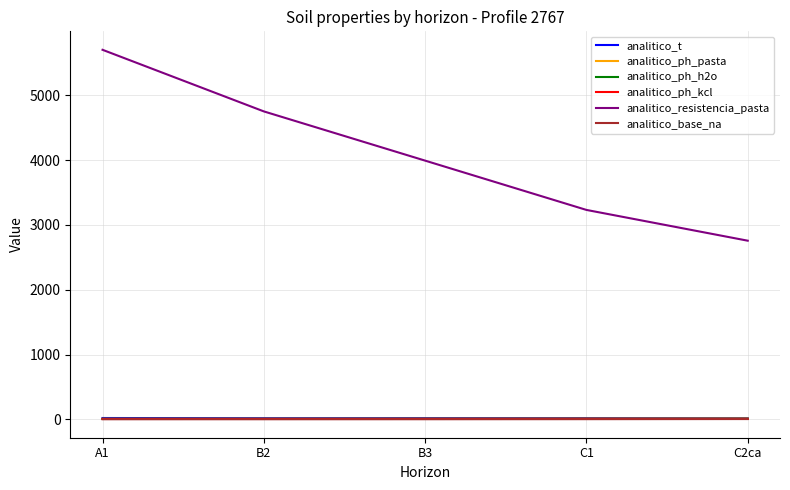

True or false: analitico_ph_h2o has a value of 8.2 at C1.

True